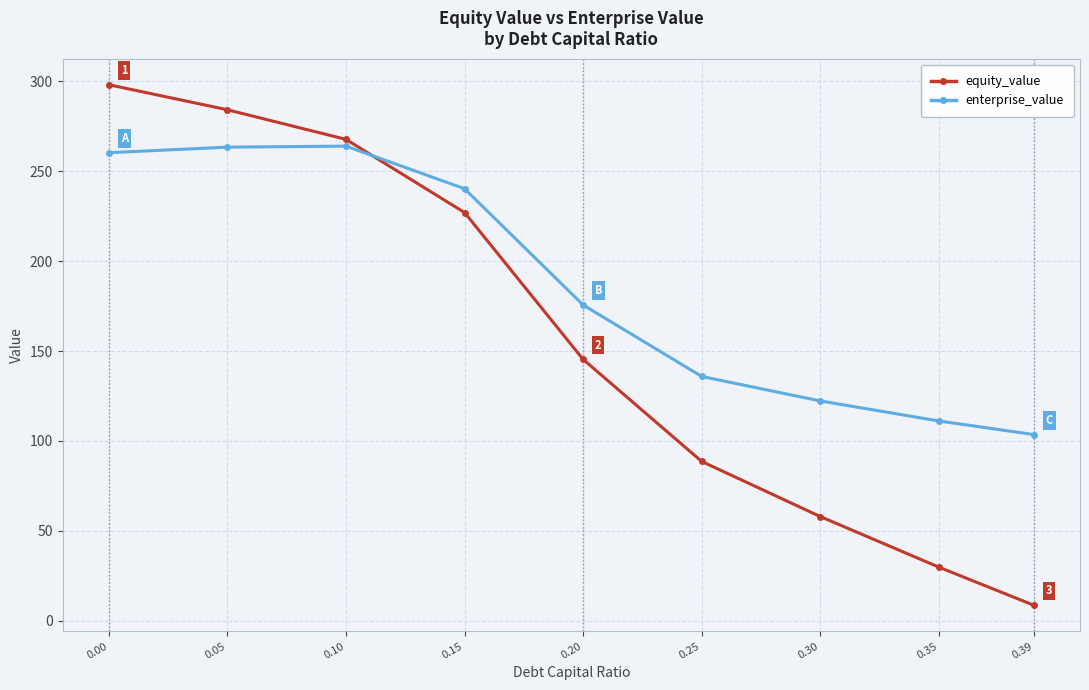

What is the difference between the highest and lowest values at 0.30?

64.3